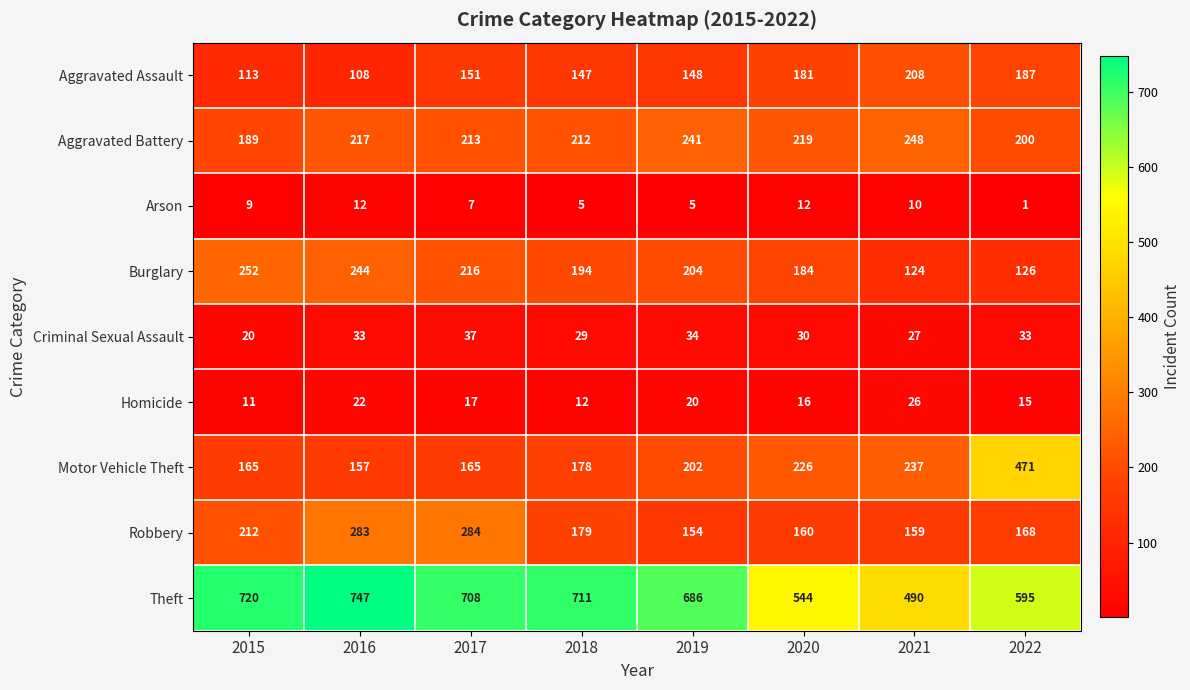

What is the highest value of the Criminal Sexual Assault series?

37